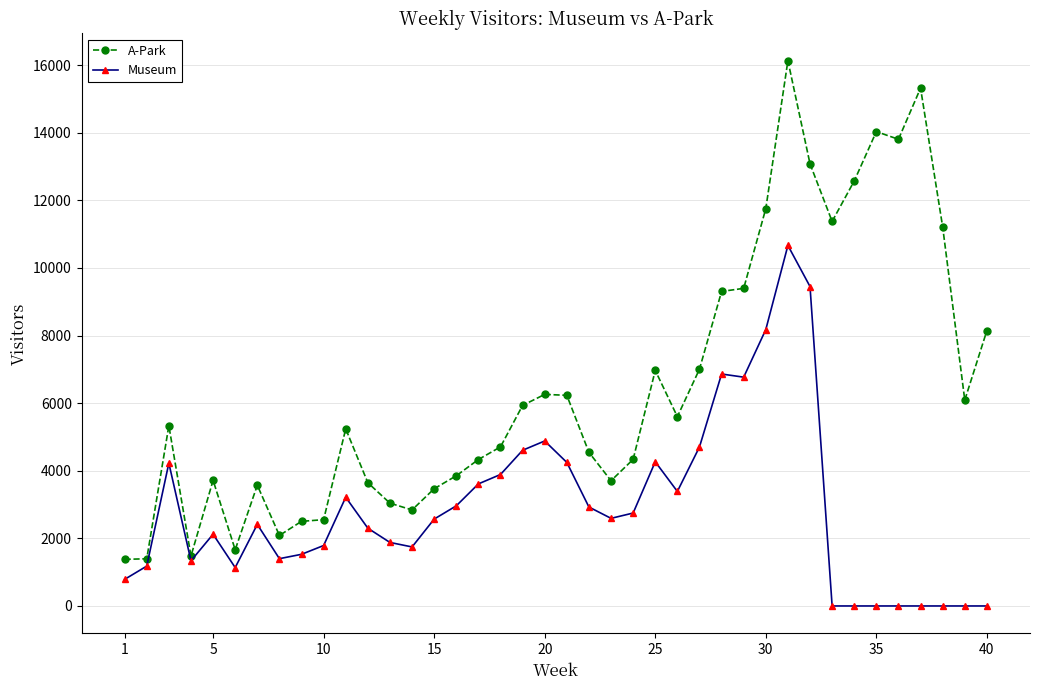

How many data points does each series have?

40